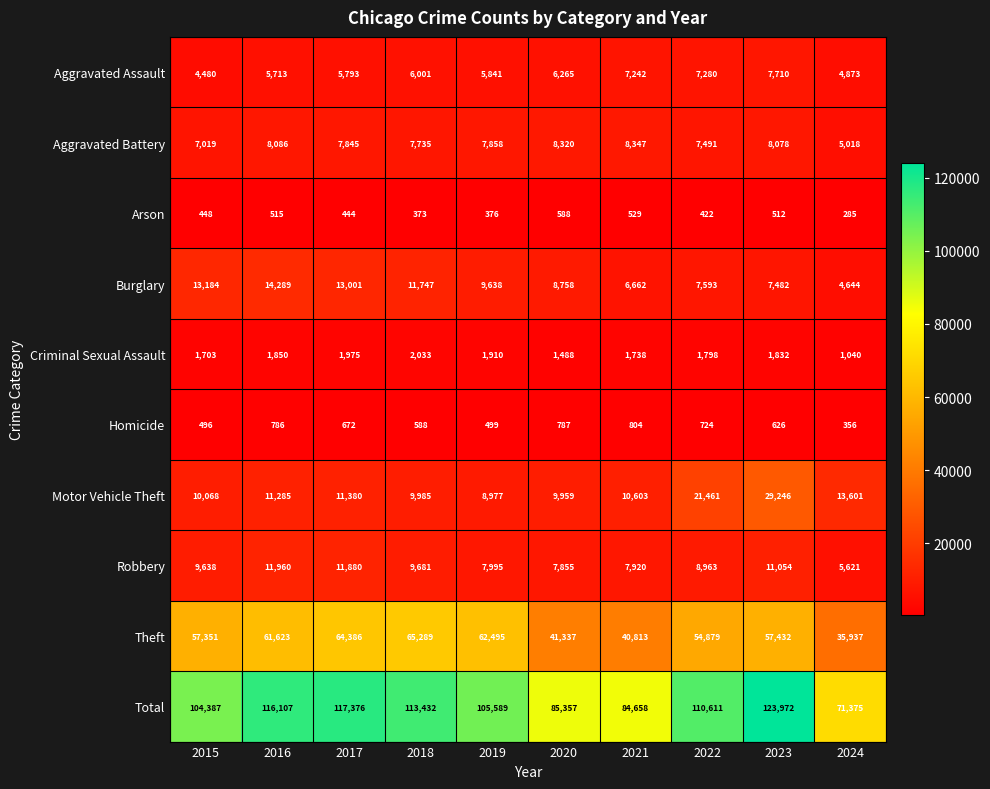

Where is Total nearest to the value 97673?

2015